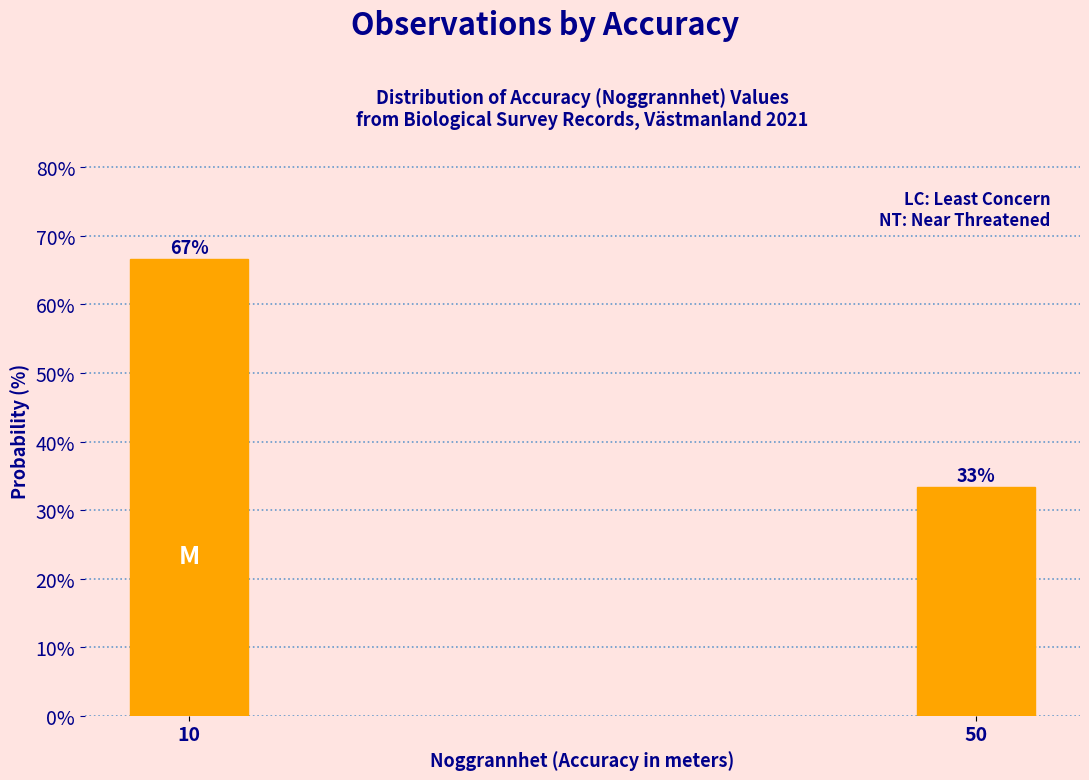

The value at 10 is 66.7. True or false?

True